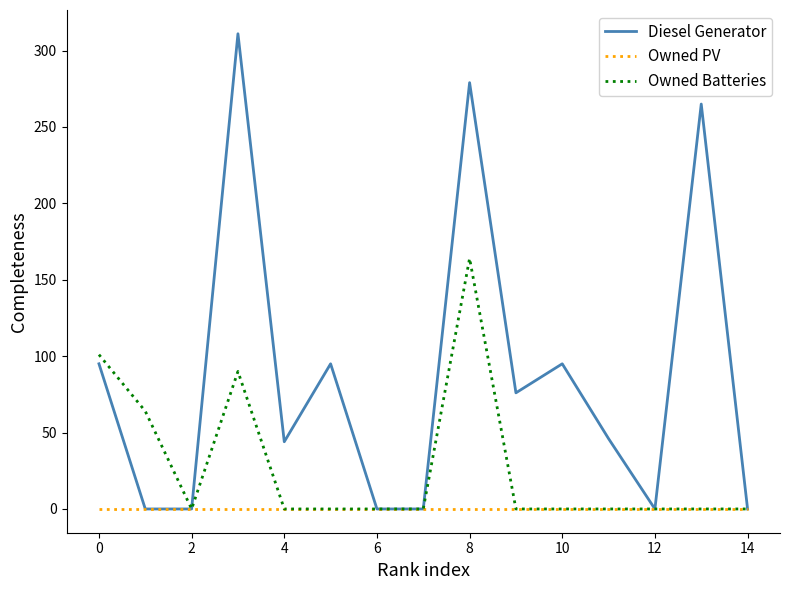

What is the maximum value shown in the chart?

311